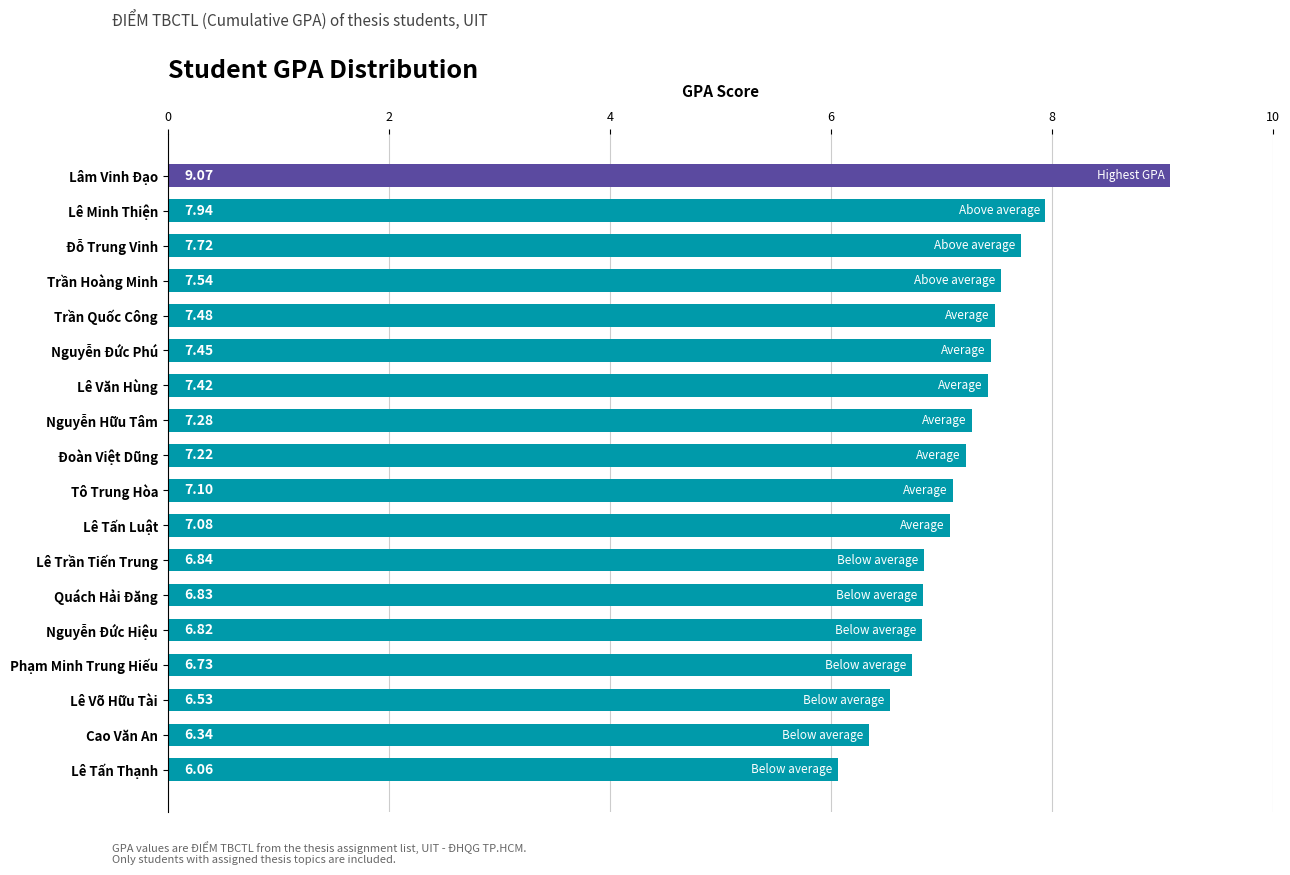

What is the ratio of the value at Nguyễn Hữu Tâm to the value at Tô Trung Hòa?

1.0